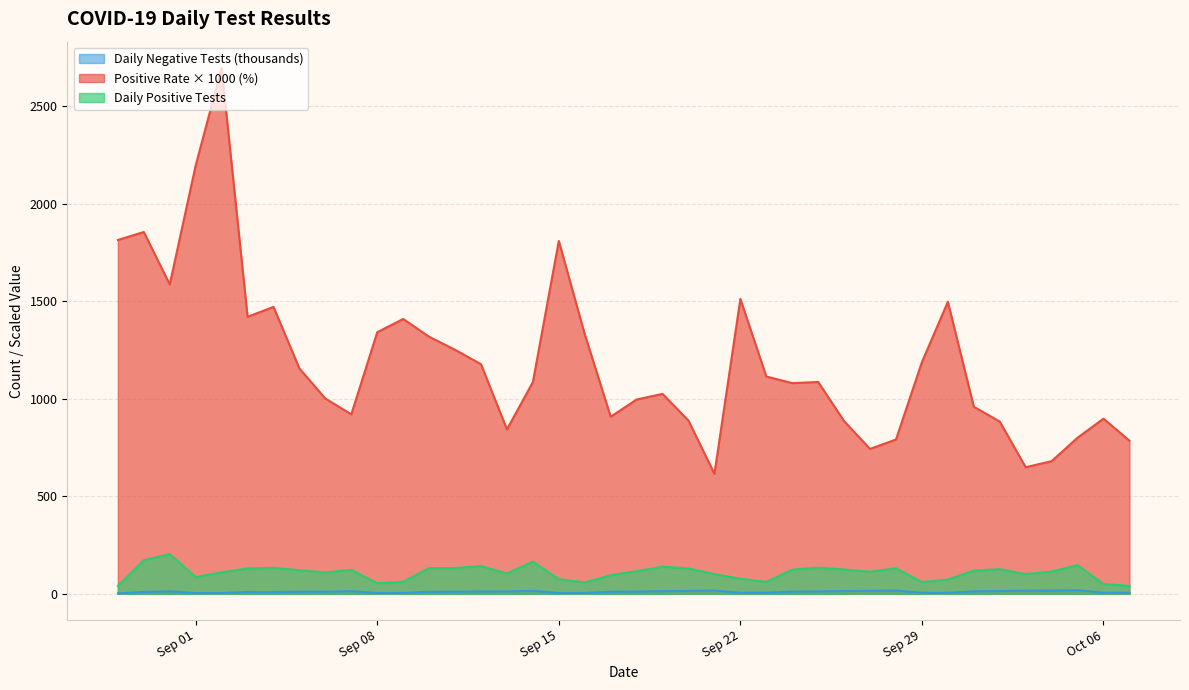

Is it true that pr100_pos equals 1409.0 at 2020-09-09?

True